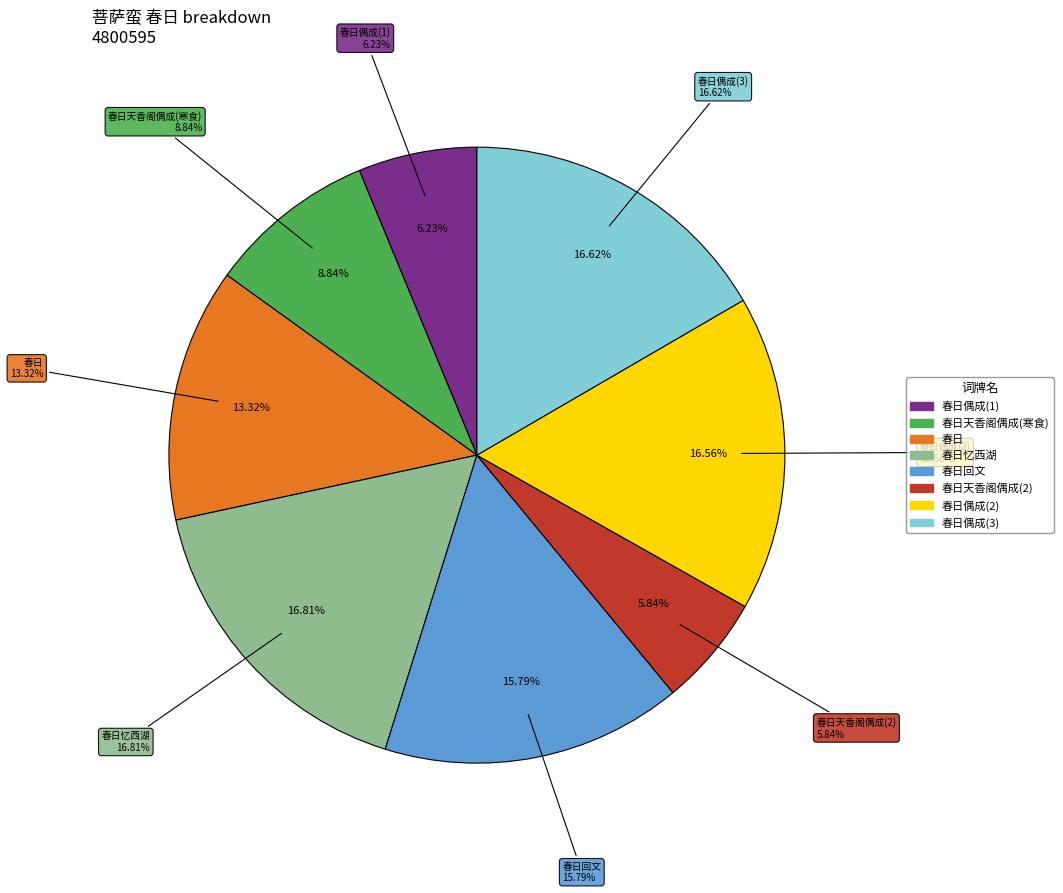

To the nearest percent, what is the difference between the 菩萨蛮 春日偶成 and 菩萨蛮·春日偶成 slice percentages?

10%